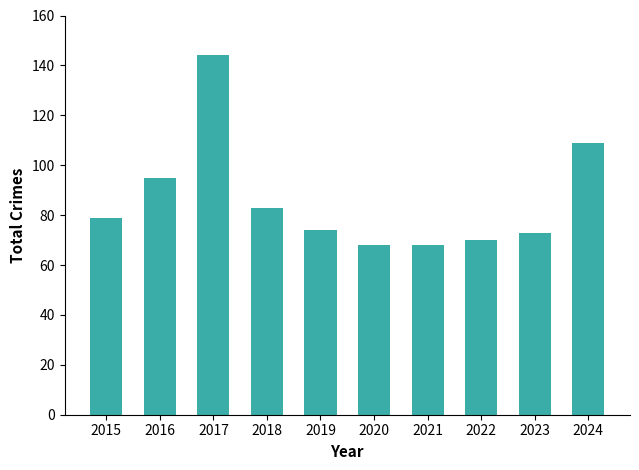

What is the ratio of the value at 2017 to the value at 2015?

1.8